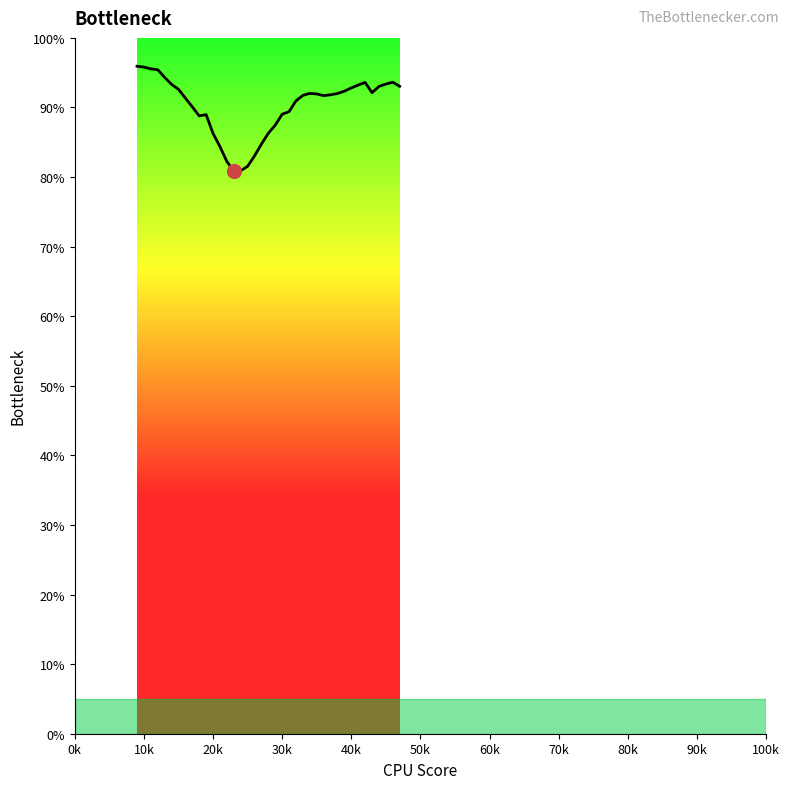

How many data points are above 91?

23